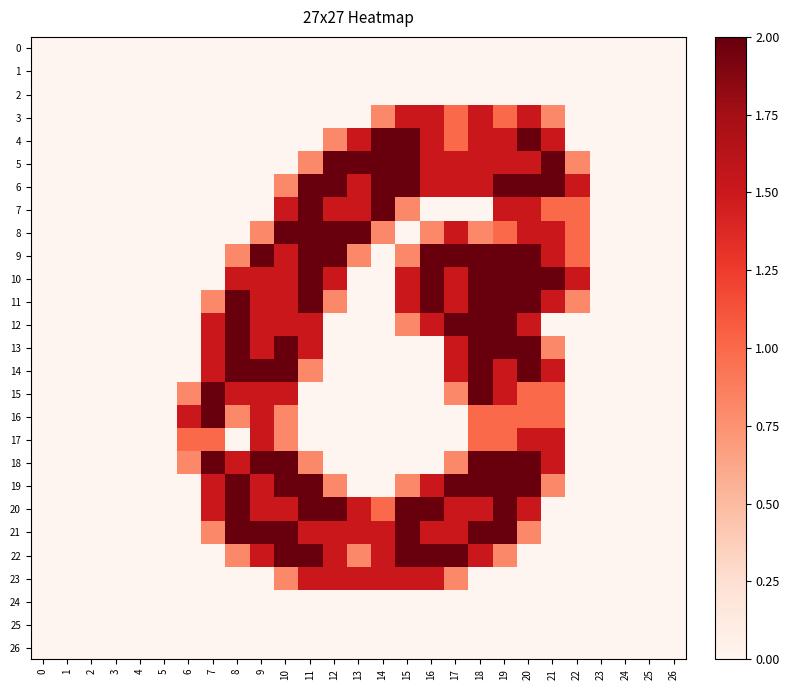

Reading left to right, transcribe all the data shown in this chart.

0: 0=0.0	1=0.0	2=0.0	3=0.0	4=0.0	5=0.0	6=0.0	7=0.0	8=0.0	9=0.0	10=0.0	11=0.0	12=0.0	13=0.0	14=0.0	15=0.0	16=0.0	17=0.0	18=0.0	19=0.0	20=0.0	21=0.0	22=0.0	23=0.0	24=0.0	25=0.0	26=0.0
1: 0=0.0	1=0.0	2=0.0	3=0.0	4=0.0	5=0.0	6=0.0	7=0.0	8=0.0	9=0.0	10=0.0	11=0.0	12=0.0	13=0.0	14=0.0	15=0.0	16=0.0	17=0.0	18=0.0	19=0.0	20=0.0	21=0.0	22=0.0	23=0.0	24=0.0	25=0.0	26=0.0
2: 0=0.0	1=0.0	2=0.0	3=0.0	4=0.0	5=0.0	6=0.0	7=0.0	8=0.0	9=0.0	10=0.0	11=0.0	12=0.0	13=0.0	14=0.0	15=0.0	16=0.0	17=0.0	18=0.0	19=0.0	20=0.0	21=0.0	22=0.0	23=0.0	24=0.0	25=0.0	26=0.0
3: 0=0.0	1=0.0	2=0.0	3=0.0	4=0.0	5=0.0	6=0.0	7=0.0	8=0.0	9=0.0	10=0.0	11=0.0	12=0.0	13=0.0	14=0.8	15=1.5	16=1.5	17=1.0	18=1.5	19=1.0	20=1.5	21=0.8	22=0.0	23=0.0	24=0.0	25=0.0	26=0.0
4: 0=0.0	1=0.0	2=0.0	3=0.0	4=0.0	5=0.0	6=0.0	7=0.0	8=0.0	9=0.0	10=0.0	11=0.0	12=0.8	13=1.5	14=2.0	15=2.0	16=1.5	17=1.0	18=1.5	19=1.5	20=2.0	21=1.5	22=0.0	23=0.0	24=0.0	25=0.0	26=0.0
5: 0=0.0	1=0.0	2=0.0	3=0.0	4=0.0	5=0.0	6=0.0	7=0.0	8=0.0	9=0.0	10=0.0	11=0.8	12=2.0	13=2.0	14=2.0	15=2.0	16=1.5	17=1.5	18=1.5	19=1.5	20=1.5	21=2.0	22=0.8	23=0.0	24=0.0	25=0.0	26=0.0
6: 0=0.0	1=0.0	2=0.0	3=0.0	4=0.0	5=0.0	6=0.0	7=0.0	8=0.0	9=0.0	10=0.8	11=2.0	12=2.0	13=1.5	14=2.0	15=2.0	16=1.5	17=1.5	18=1.5	19=2.0	20=2.0	21=2.0	22=1.5	23=0.0	24=0.0	25=0.0	26=0.0
7: 0=0.0	1=0.0	2=0.0	3=0.0	4=0.0	5=0.0	6=0.0	7=0.0	8=0.0	9=0.0	10=1.5	11=2.0	12=1.5	13=1.5	14=2.0	15=0.8	16=0.0	17=0.0	18=0.0	19=1.5	20=1.5	21=1.0	22=1.0	23=0.0	24=0.0	25=0.0	26=0.0
8: 0=0.0	1=0.0	2=0.0	3=0.0	4=0.0	5=0.0	6=0.0	7=0.0	8=0.0	9=0.8	10=2.0	11=2.0	12=2.0	13=2.0	14=0.8	15=0.0	16=0.8	17=1.5	18=0.8	19=1.0	20=1.5	21=1.5	22=1.0	23=0.0	24=0.0	25=0.0	26=0.0
9: 0=0.0	1=0.0	2=0.0	3=0.0	4=0.0	5=0.0	6=0.0	7=0.0	8=0.8	9=2.0	10=1.5	11=2.0	12=2.0	13=0.8	14=0.0	15=0.8	16=2.0	17=2.0	18=2.0	19=2.0	20=2.0	21=1.5	22=1.0	23=0.0	24=0.0	25=0.0	26=0.0
10: 0=0.0	1=0.0	2=0.0	3=0.0	4=0.0	5=0.0	6=0.0	7=0.0	8=1.5	9=1.5	10=1.5	11=2.0	12=1.5	13=0.0	14=0.0	15=1.5	16=2.0	17=1.5	18=2.0	19=2.0	20=2.0	21=2.0	22=1.5	23=0.0	24=0.0	25=0.0	26=0.0
11: 0=0.0	1=0.0	2=0.0	3=0.0	4=0.0	5=0.0	6=0.0	7=0.8	8=2.0	9=1.5	10=1.5	11=2.0	12=0.8	13=0.0	14=0.0	15=1.5	16=2.0	17=1.5	18=2.0	19=2.0	20=2.0	21=1.5	22=0.8	23=0.0	24=0.0	25=0.0	26=0.0
12: 0=0.0	1=0.0	2=0.0	3=0.0	4=0.0	5=0.0	6=0.0	7=1.5	8=2.0	9=1.5	10=1.5	11=1.5	12=0.0	13=0.0	14=0.0	15=0.8	16=1.5	17=2.0	18=2.0	19=2.0	20=1.5	21=0.0	22=0.0	23=0.0	24=0.0	25=0.0	26=0.0
13: 0=0.0	1=0.0	2=0.0	3=0.0	4=0.0	5=0.0	6=0.0	7=1.5	8=2.0	9=1.5	10=2.0	11=1.5	12=0.0	13=0.0	14=0.0	15=0.0	16=0.0	17=1.5	18=2.0	19=2.0	20=2.0	21=0.8	22=0.0	23=0.0	24=0.0	25=0.0	26=0.0
14: 0=0.0	1=0.0	2=0.0	3=0.0	4=0.0	5=0.0	6=0.0	7=1.5	8=2.0	9=2.0	10=2.0	11=0.8	12=0.0	13=0.0	14=0.0	15=0.0	16=0.0	17=1.5	18=2.0	19=1.5	20=2.0	21=1.5	22=0.0	23=0.0	24=0.0	25=0.0	26=0.0
15: 0=0.0	1=0.0	2=0.0	3=0.0	4=0.0	5=0.0	6=0.8	7=2.0	8=1.5	9=1.5	10=1.5	11=0.0	12=0.0	13=0.0	14=0.0	15=0.0	16=0.0	17=0.8	18=2.0	19=1.5	20=1.0	21=1.0	22=0.0	23=0.0	24=0.0	25=0.0	26=0.0
16: 0=0.0	1=0.0	2=0.0	3=0.0	4=0.0	5=0.0	6=1.5	7=2.0	8=0.8	9=1.5	10=0.8	11=0.0	12=0.0	13=0.0	14=0.0	15=0.0	16=0.0	17=0.0	18=1.0	19=1.0	20=1.0	21=1.0	22=0.0	23=0.0	24=0.0	25=0.0	26=0.0
17: 0=0.0	1=0.0	2=0.0	3=0.0	4=0.0	5=0.0	6=1.0	7=1.0	8=0.0	9=1.5	10=0.8	11=0.0	12=0.0	13=0.0	14=0.0	15=0.0	16=0.0	17=0.0	18=1.0	19=1.0	20=1.5	21=1.5	22=0.0	23=0.0	24=0.0	25=0.0	26=0.0
18: 0=0.0	1=0.0	2=0.0	3=0.0	4=0.0	5=0.0	6=0.8	7=2.0	8=1.5	9=2.0	10=2.0	11=0.8	12=0.0	13=0.0	14=0.0	15=0.0	16=0.0	17=0.8	18=2.0	19=2.0	20=2.0	21=1.5	22=0.0	23=0.0	24=0.0	25=0.0	26=0.0
19: 0=0.0	1=0.0	2=0.0	3=0.0	4=0.0	5=0.0	6=0.0	7=1.5	8=2.0	9=1.5	10=2.0	11=2.0	12=0.8	13=0.0	14=0.0	15=0.8	16=1.5	17=2.0	18=2.0	19=2.0	20=2.0	21=0.8	22=0.0	23=0.0	24=0.0	25=0.0	26=0.0
20: 0=0.0	1=0.0	2=0.0	3=0.0	4=0.0	5=0.0	6=0.0	7=1.5	8=2.0	9=1.5	10=1.5	11=2.0	12=2.0	13=1.5	14=1.0	15=2.0	16=2.0	17=1.5	18=1.5	19=2.0	20=1.5	21=0.0	22=0.0	23=0.0	24=0.0	25=0.0	26=0.0
21: 0=0.0	1=0.0	2=0.0	3=0.0	4=0.0	5=0.0	6=0.0	7=0.8	8=2.0	9=2.0	10=2.0	11=1.5	12=1.5	13=1.5	14=1.5	15=2.0	16=1.5	17=1.5	18=2.0	19=2.0	20=0.8	21=0.0	22=0.0	23=0.0	24=0.0	25=0.0	26=0.0
22: 0=0.0	1=0.0	2=0.0	3=0.0	4=0.0	5=0.0	6=0.0	7=0.0	8=0.8	9=1.5	10=2.0	11=2.0	12=1.5	13=0.8	14=1.5	15=2.0	16=2.0	17=2.0	18=1.5	19=0.8	20=0.0	21=0.0	22=0.0	23=0.0	24=0.0	25=0.0	26=0.0
23: 0=0.0	1=0.0	2=0.0	3=0.0	4=0.0	5=0.0	6=0.0	7=0.0	8=0.0	9=0.0	10=0.8	11=1.5	12=1.5	13=1.5	14=1.5	15=1.5	16=1.5	17=0.8	18=0.0	19=0.0	20=0.0	21=0.0	22=0.0	23=0.0	24=0.0	25=0.0	26=0.0
24: 0=0.0	1=0.0	2=0.0	3=0.0	4=0.0	5=0.0	6=0.0	7=0.0	8=0.0	9=0.0	10=0.0	11=0.0	12=0.0	13=0.0	14=0.0	15=0.0	16=0.0	17=0.0	18=0.0	19=0.0	20=0.0	21=0.0	22=0.0	23=0.0	24=0.0	25=0.0	26=0.0
25: 0=0.0	1=0.0	2=0.0	3=0.0	4=0.0	5=0.0	6=0.0	7=0.0	8=0.0	9=0.0	10=0.0	11=0.0	12=0.0	13=0.0	14=0.0	15=0.0	16=0.0	17=0.0	18=0.0	19=0.0	20=0.0	21=0.0	22=0.0	23=0.0	24=0.0	25=0.0	26=0.0
26: 0=0.0	1=0.0	2=0.0	3=0.0	4=0.0	5=0.0	6=0.0	7=0.0	8=0.0	9=0.0	10=0.0	11=0.0	12=0.0	13=0.0	14=0.0	15=0.0	16=0.0	17=0.0	18=0.0	19=0.0	20=0.0	21=0.0	22=0.0	23=0.0	24=0.0	25=0.0	26=0.0